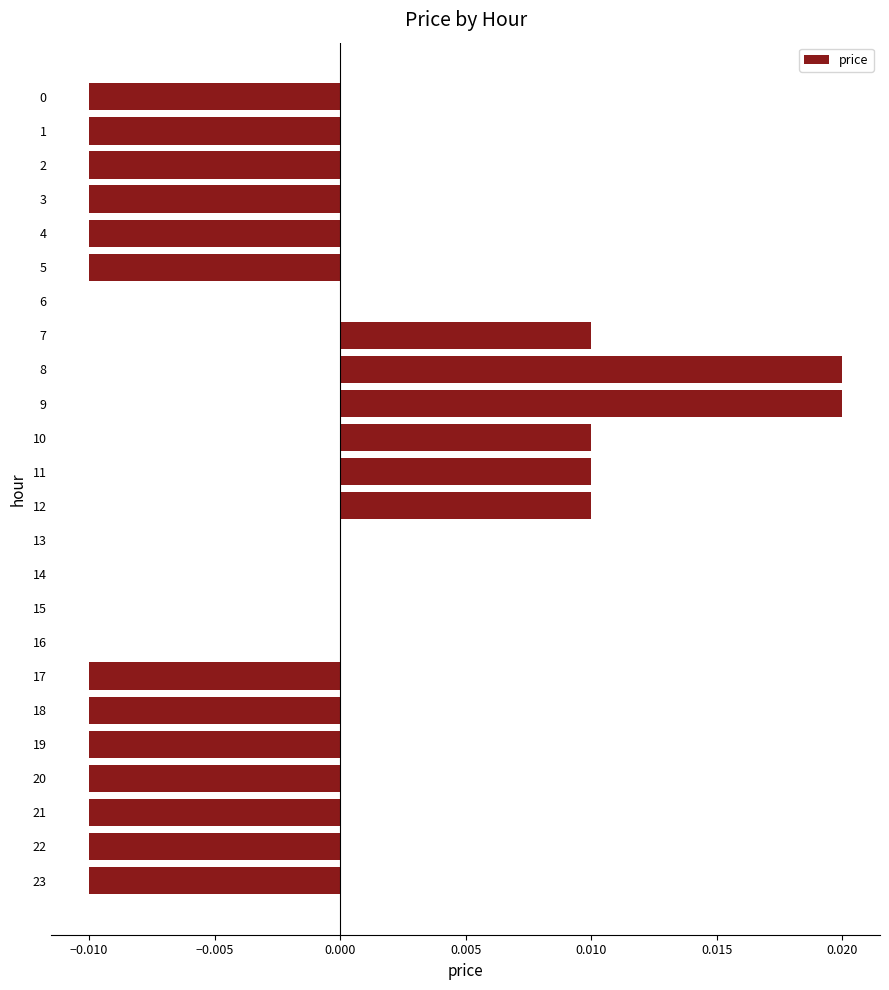

Is it true that the value at 13 is 0.0?

True